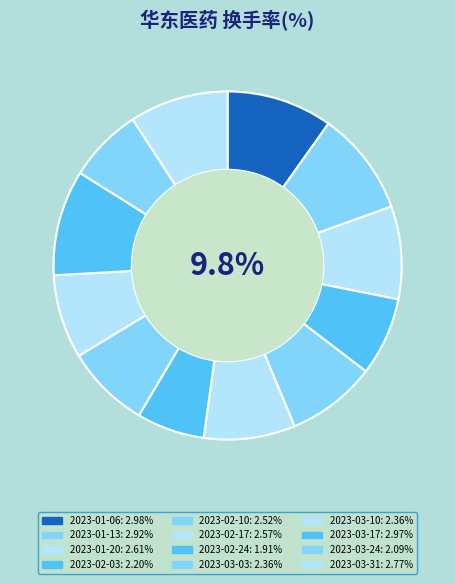

The 2023-03-17 slice represents 10% of the pie. True or false?

True